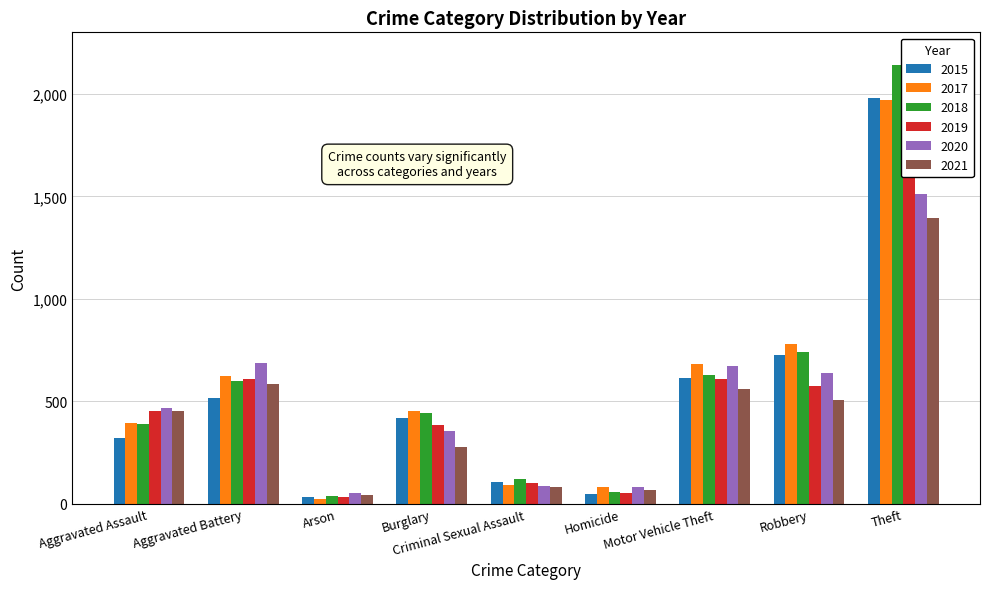

Which series has the largest total across all categories?

2018